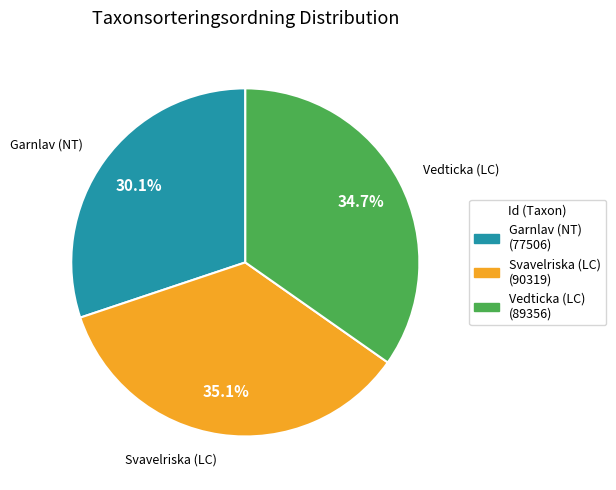

Between Garnlav (NT) and Svavelriska (LC), which is larger?

Svavelriska (LC)